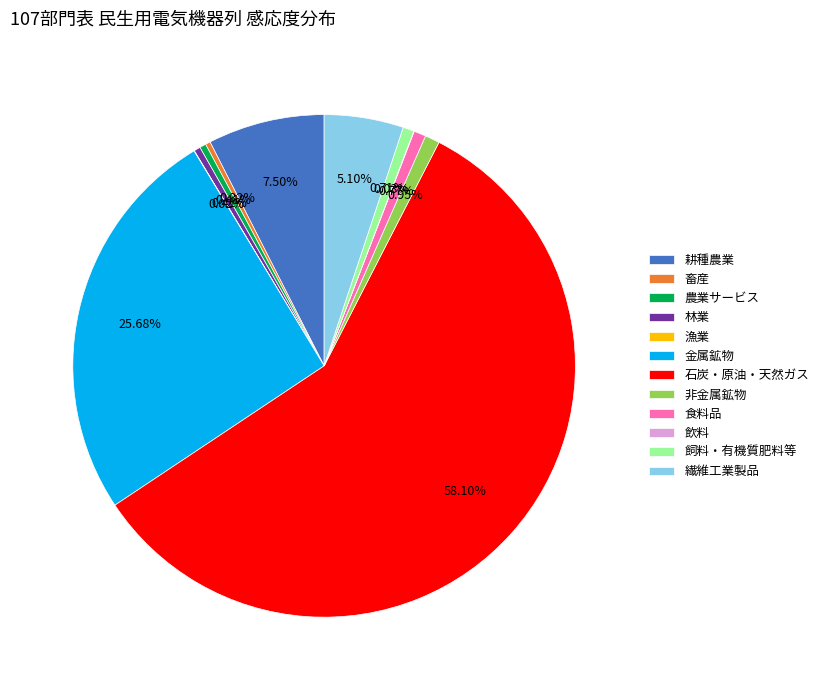

Which slice is the largest?

石炭・原油・天然ガス